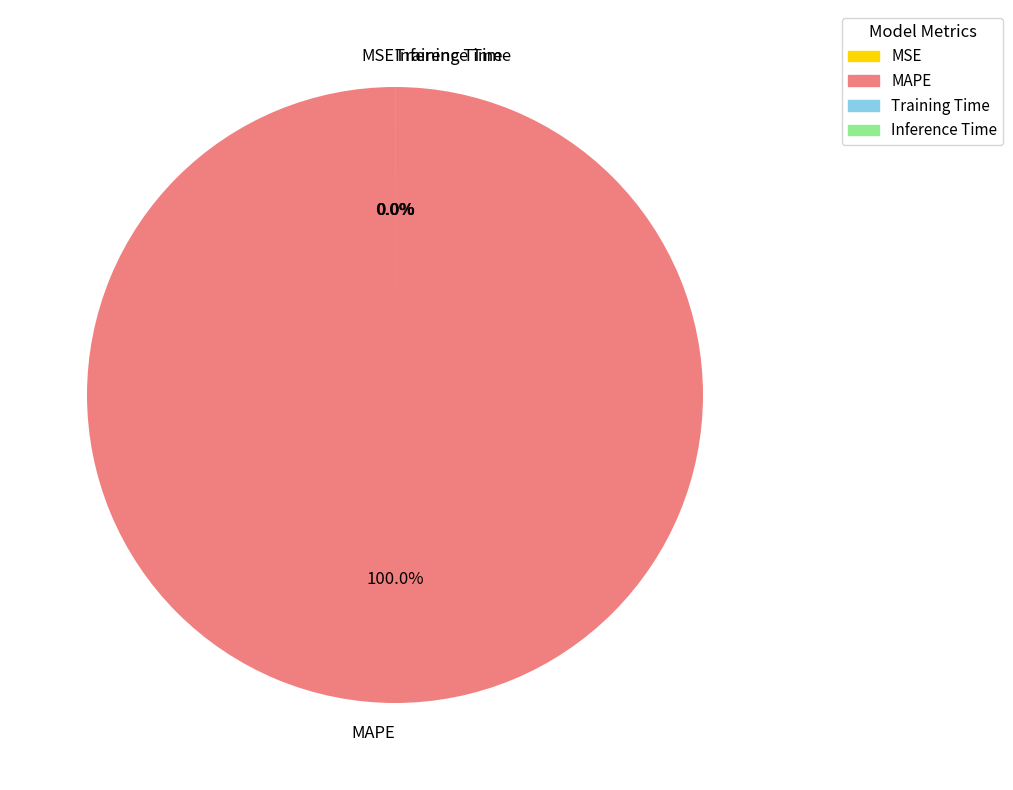

How much of the chart is everything except Inference Time?

100.0%